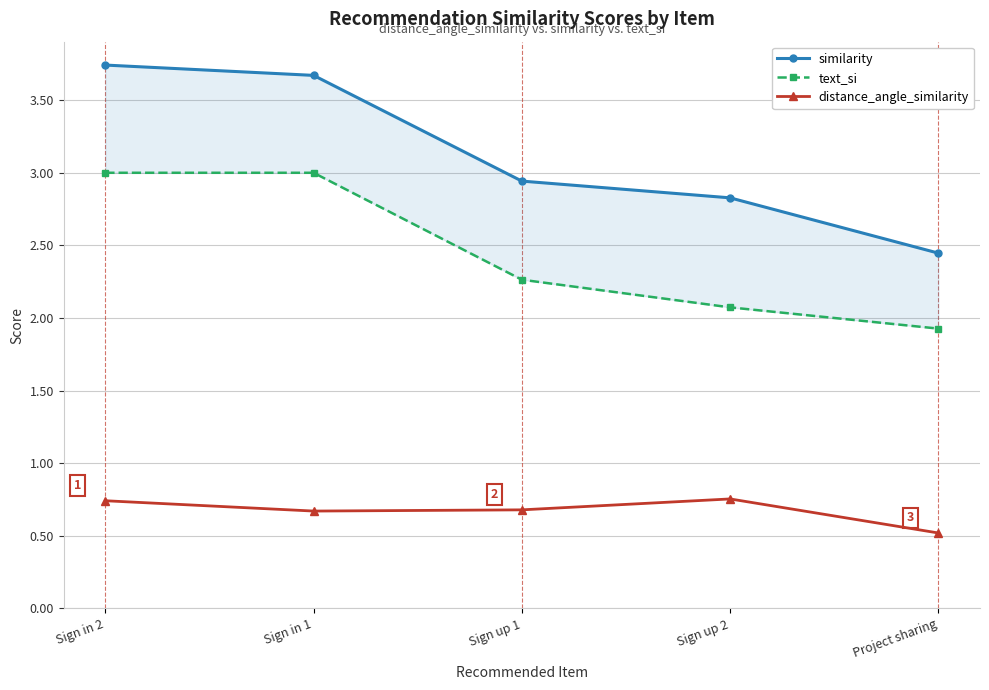

What is the difference between the second highest and minimum values in the similarity series?

1.2